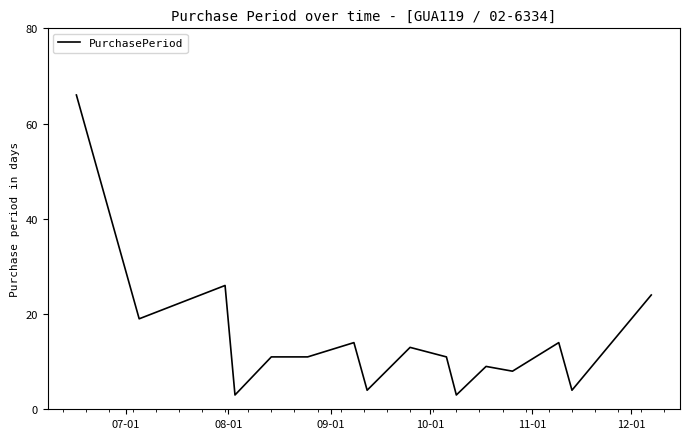

What is the minimum value shown in the chart?

3